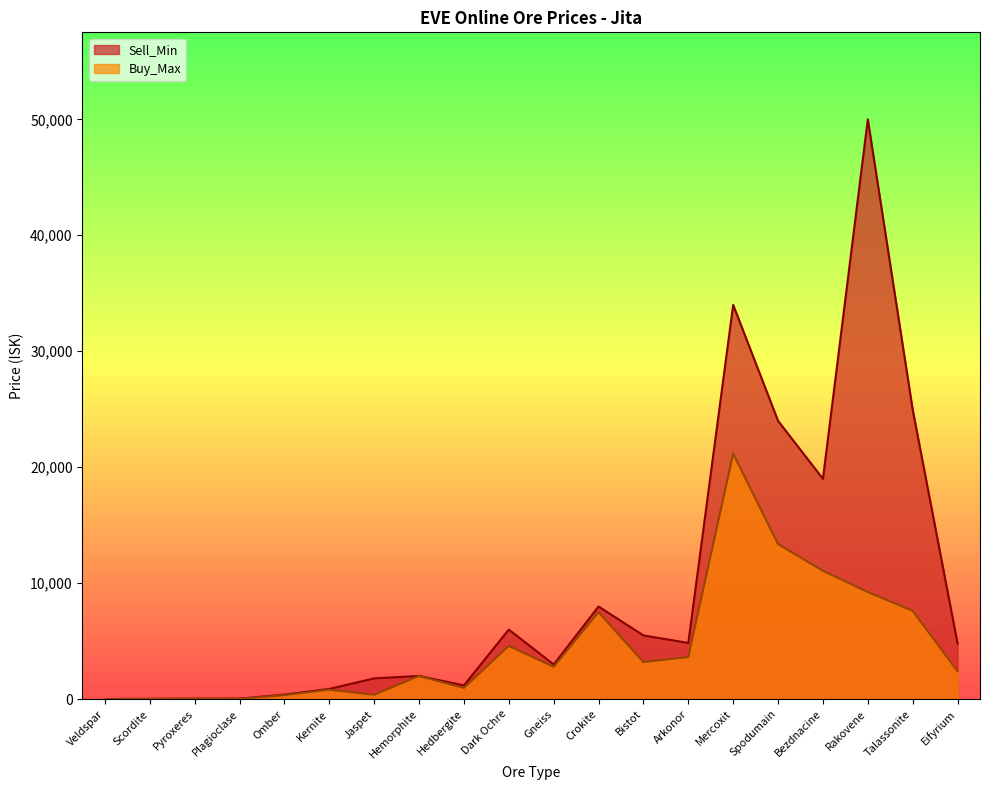

Between Kernite and Talassonite, which series saw the biggest shift?

Sell_Min